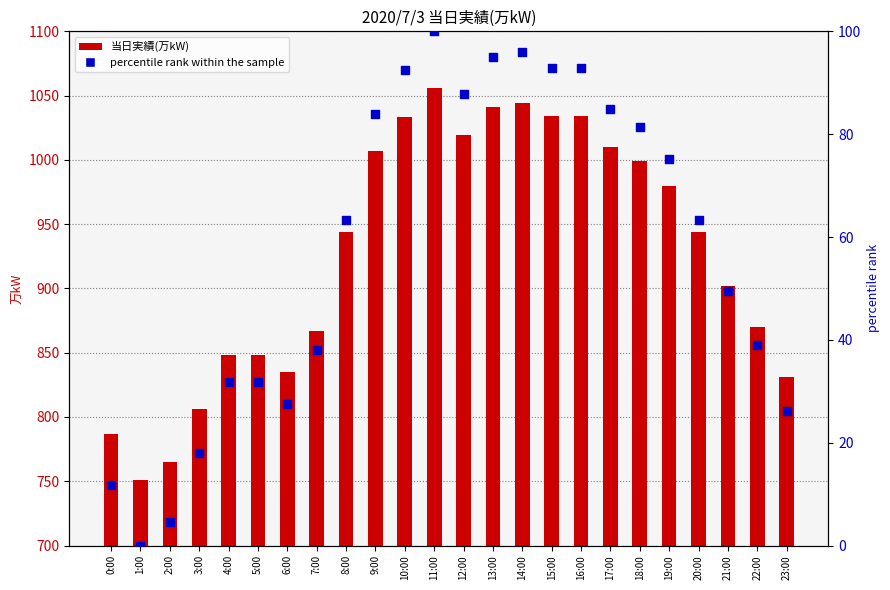

At how many categories does at least one series exceed 913?

13